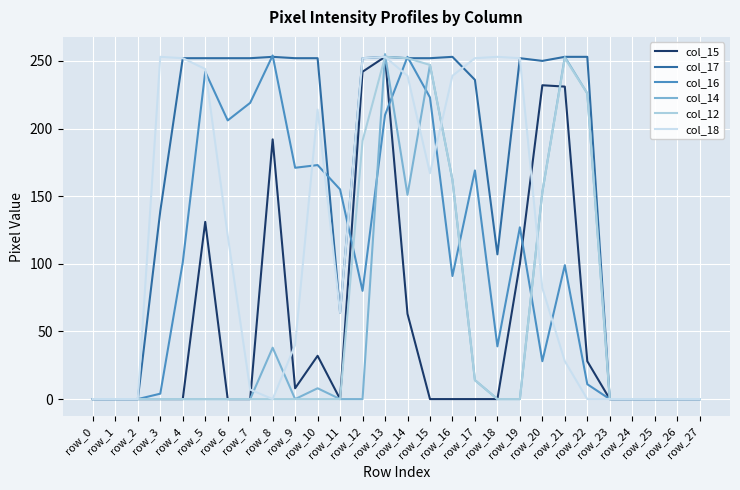

True or false: col_14 and col_12 intersect in this chart.

True